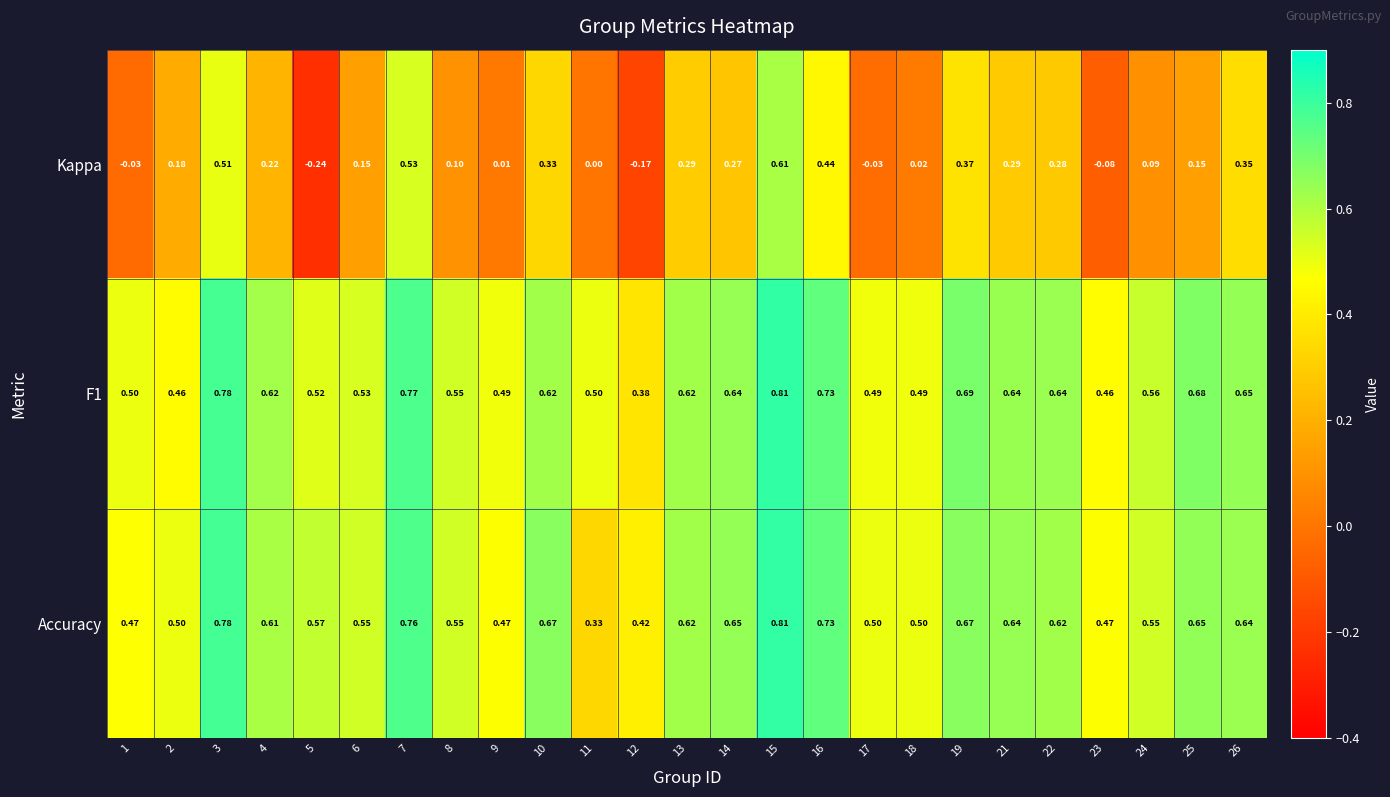

Is the value of Accuracy at 7 greater than the value of F1 at 19?

Yes